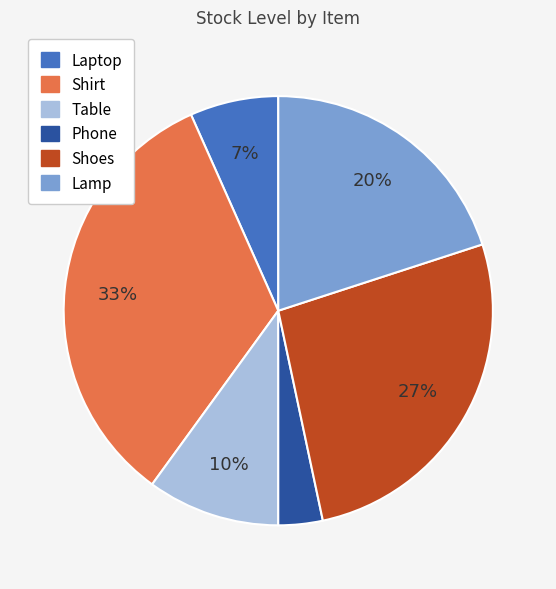

Rank the categories by value from lowest to highest.

Phone, Laptop, Table, Lamp, Shoes, Shirt